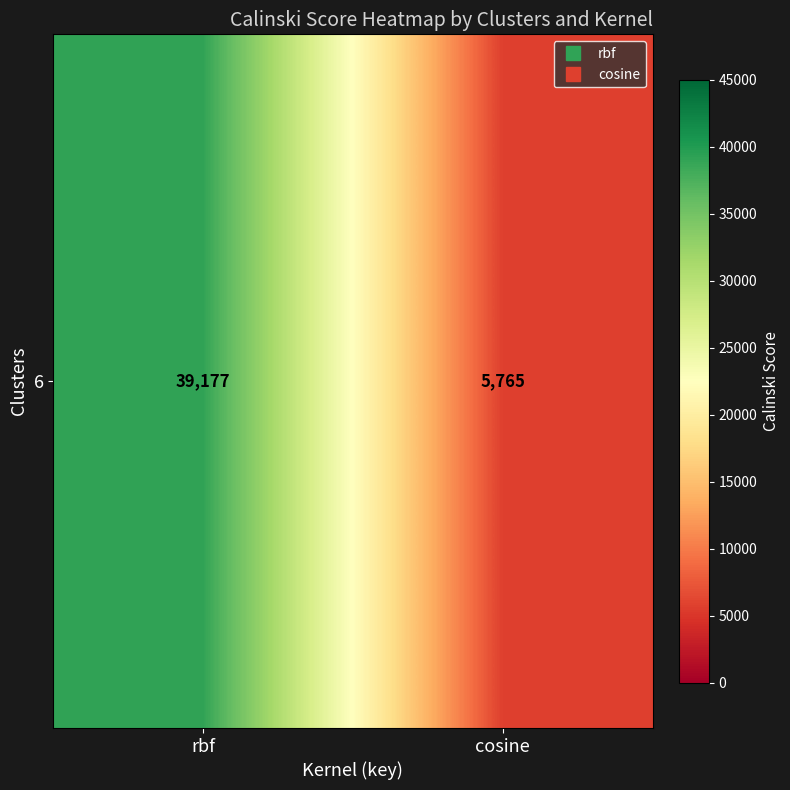

What is the difference between the values at rbf and cosine?

33412.5